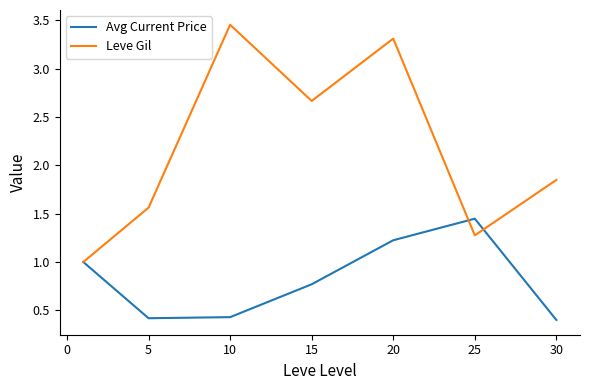

What is the average value of the Leve Gil series?

2.2